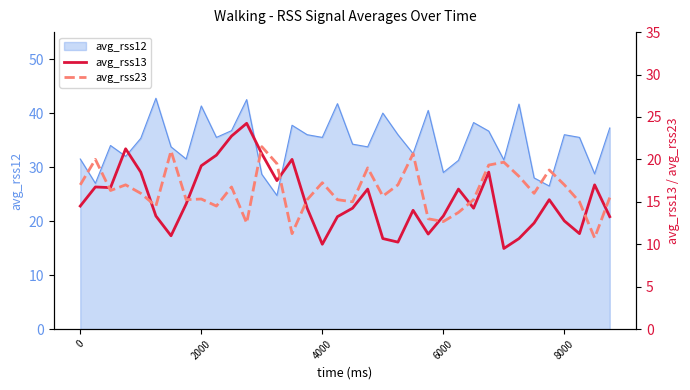

In avg_rss13, how many points are lower than both neighbors (excluding endpoints)?

9